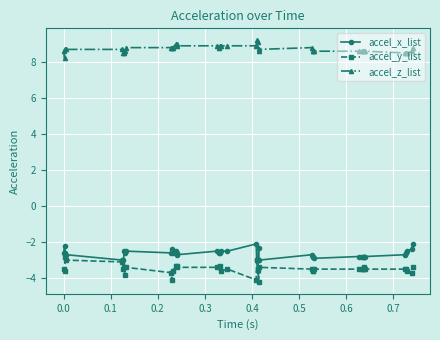

At how many categories does at least one series exceed 3?

40